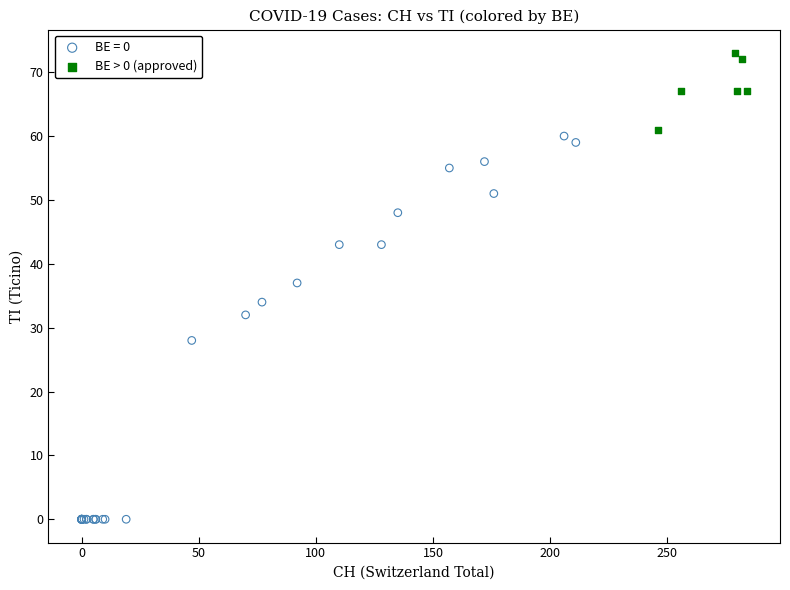

Which series reaches the maximum Y coordinate?

BE > 0 (approved)